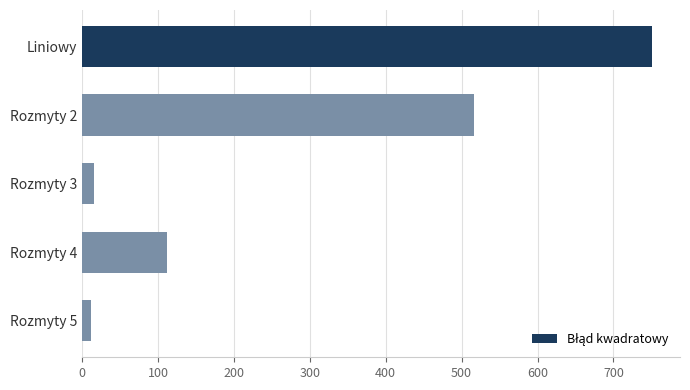

Is it true that the value at Rozmyty 2 is 515.8?

True